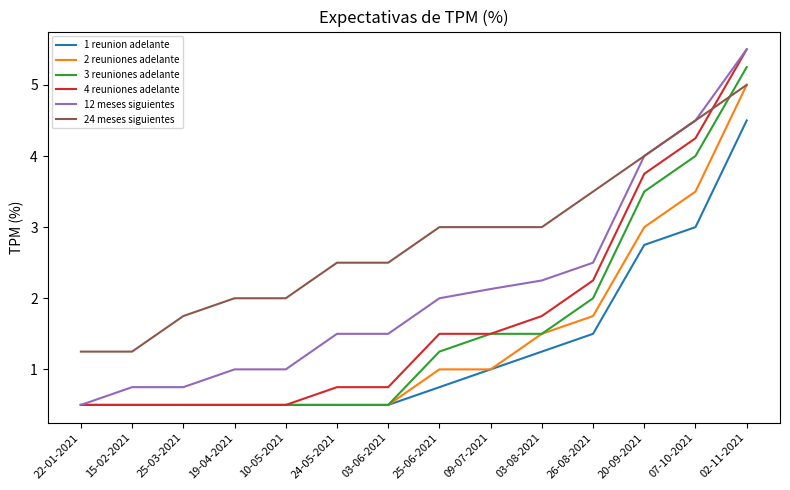

True or false: 24 meses siguientes and 1 reunion adelante cross at least once.

False